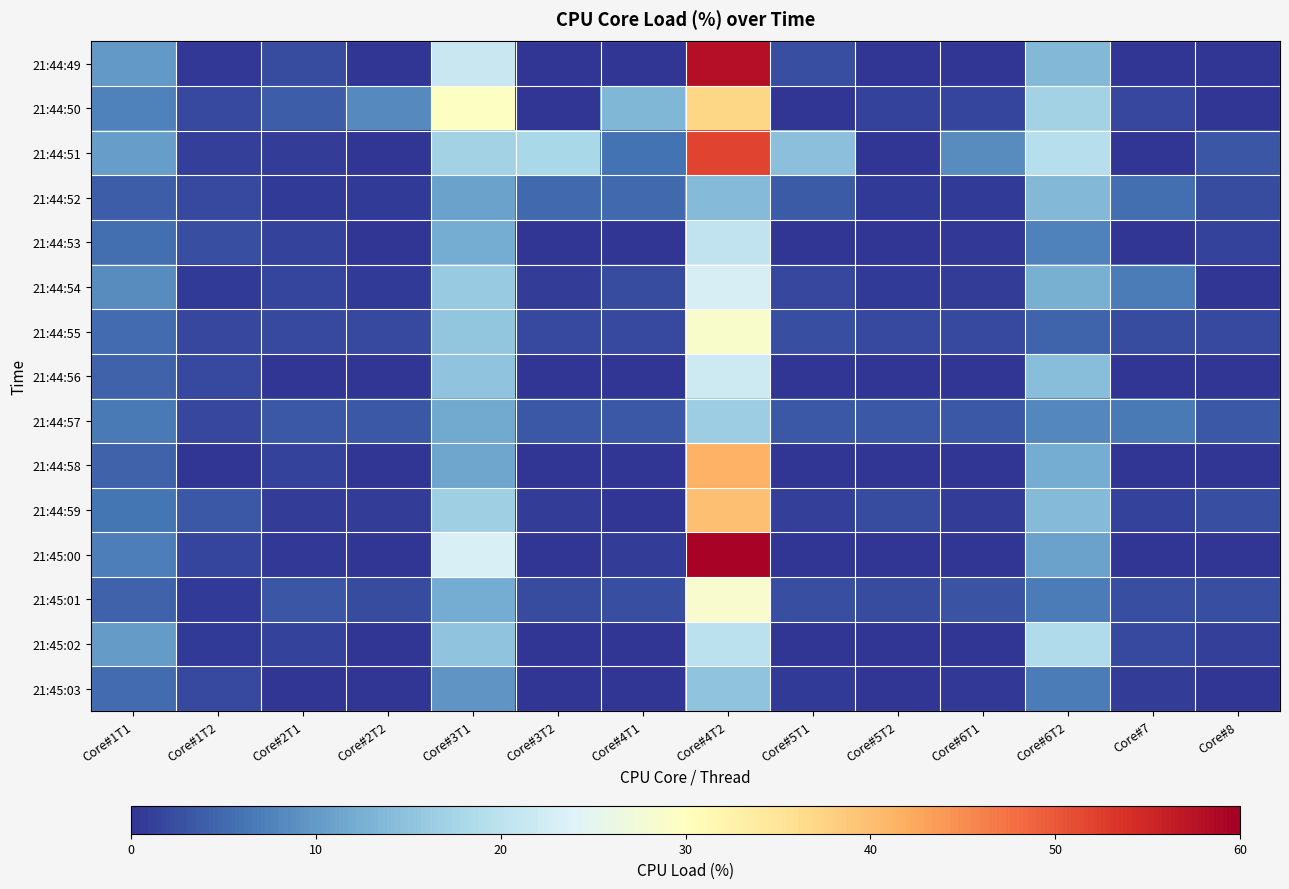

What is the difference between the highest and lowest values at Core#5T2?

3.3